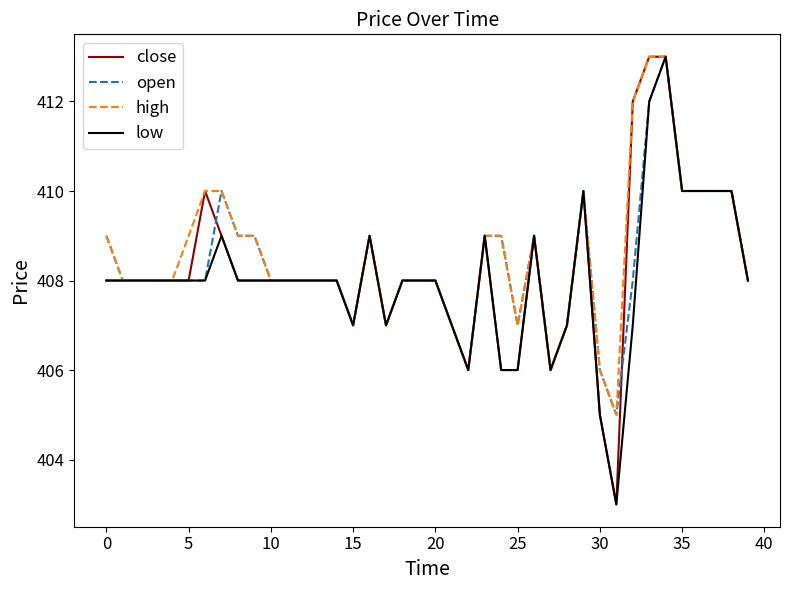

What is the highest value of the close series?

413